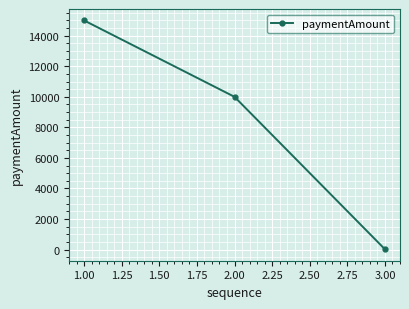

List the labels in order of value, smallest first.

3.00, 2.00, 1.00